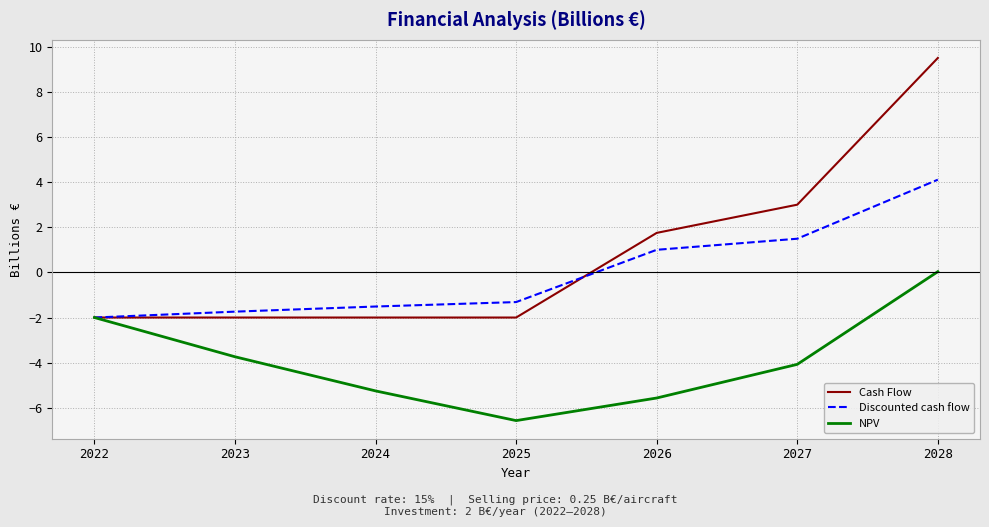

The Discounted cash flow series shows -0.6 at 2022. True or false?

False